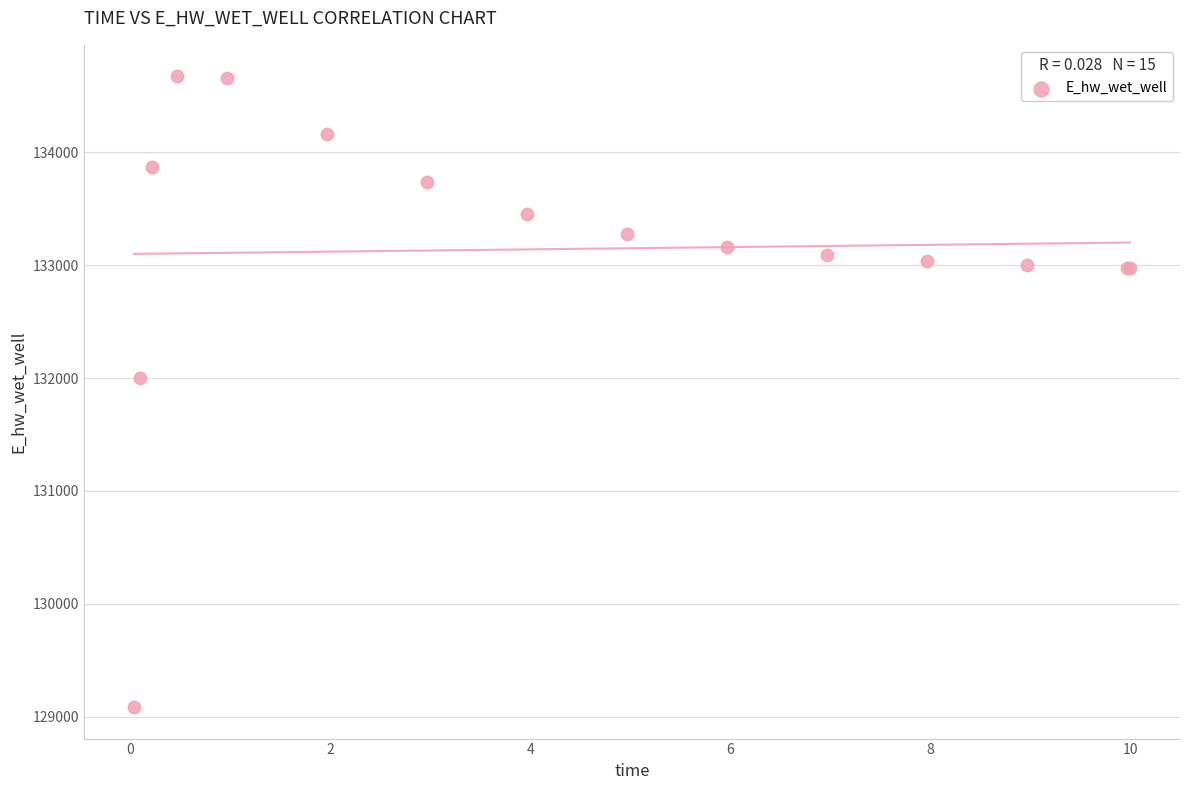

What Y value in the scatter plot is closest to 131878?

132000.3